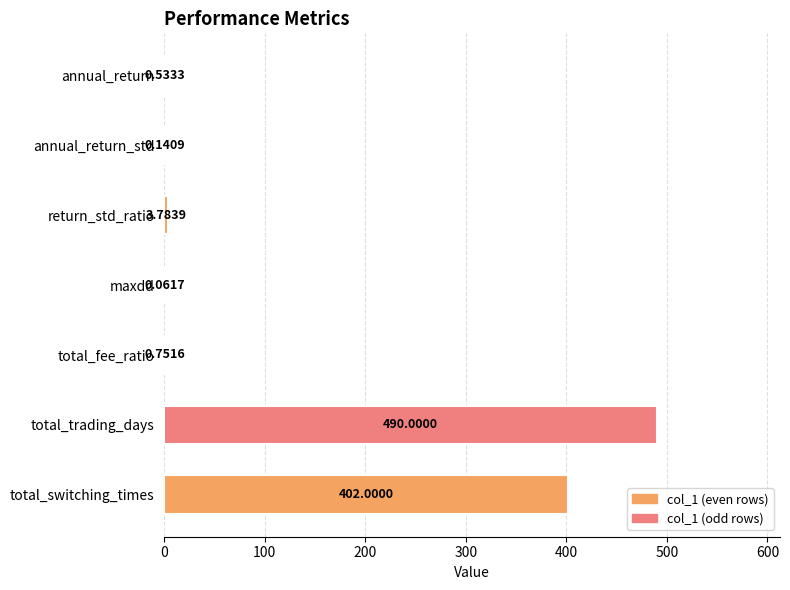

Which has a higher value, total_fee_ratio or maxdd?

total_fee_ratio